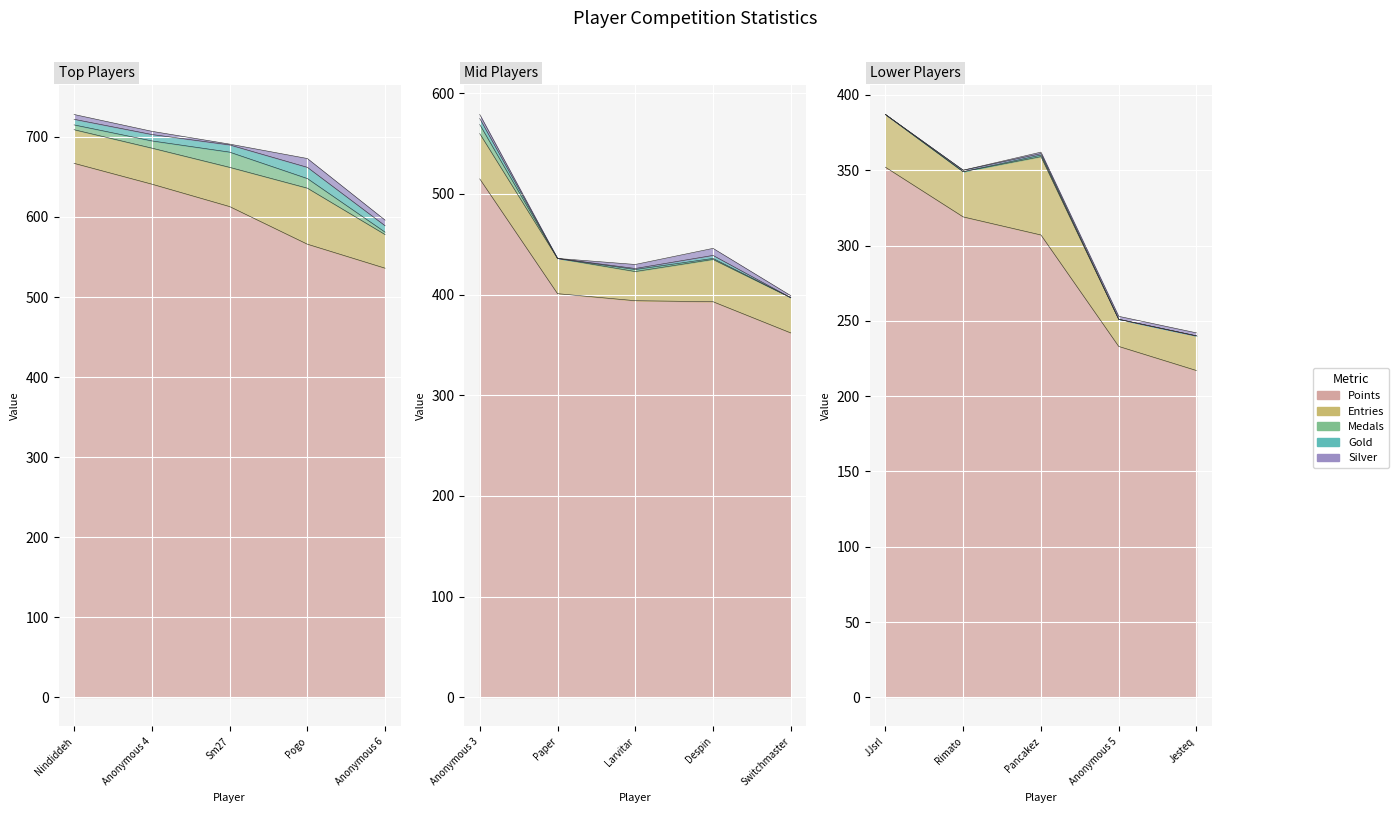

How many lines are shown in the chart?

5